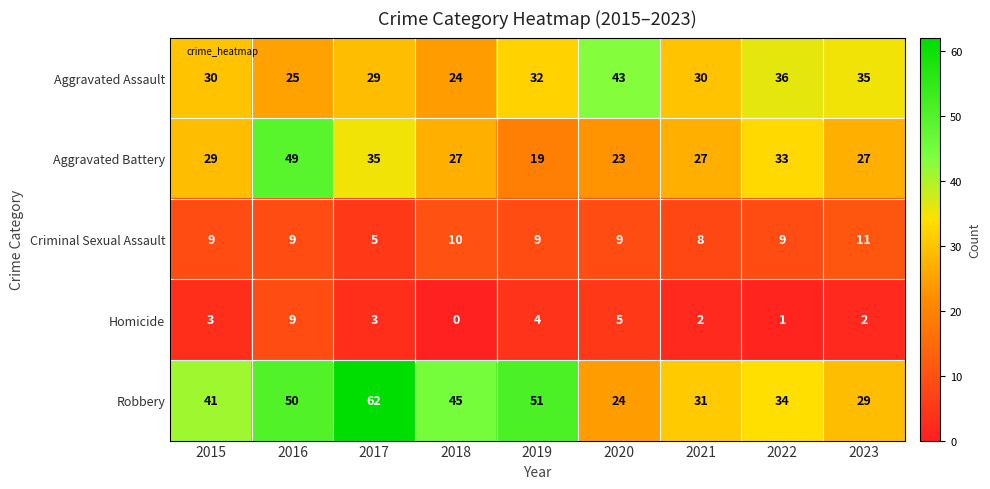

What is the difference between the maximum and minimum values in the Criminal Sexual Assault series?

6